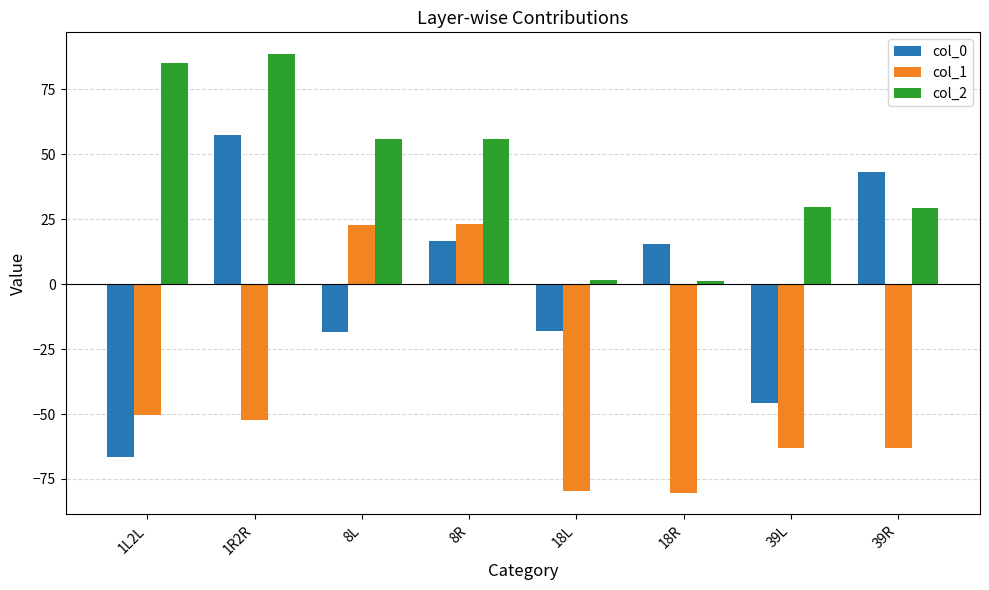

At how many categories does at least one series exceed 49?

4